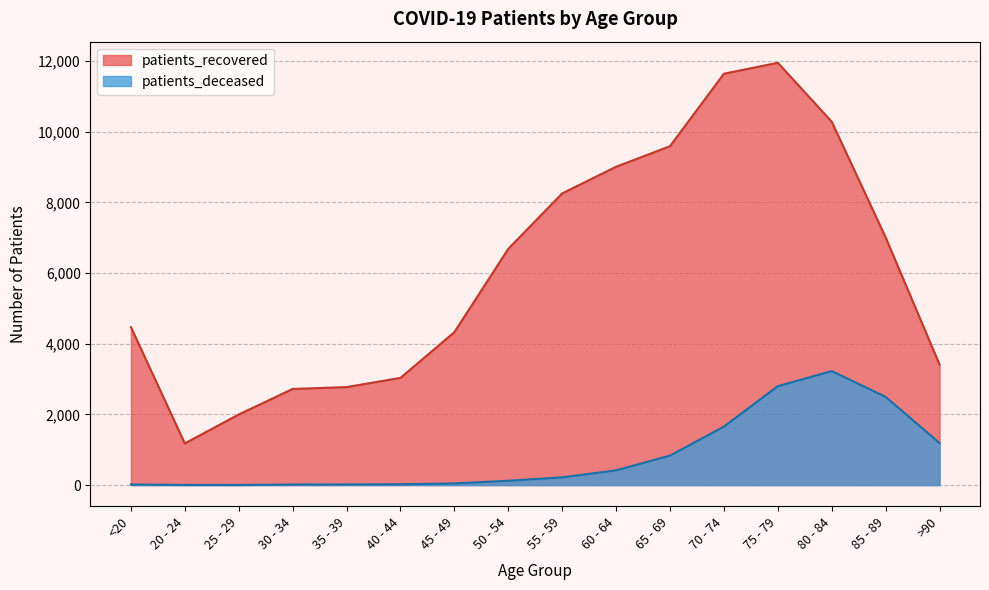

Where is the first local maximum for patients_recovered?

75 - 79